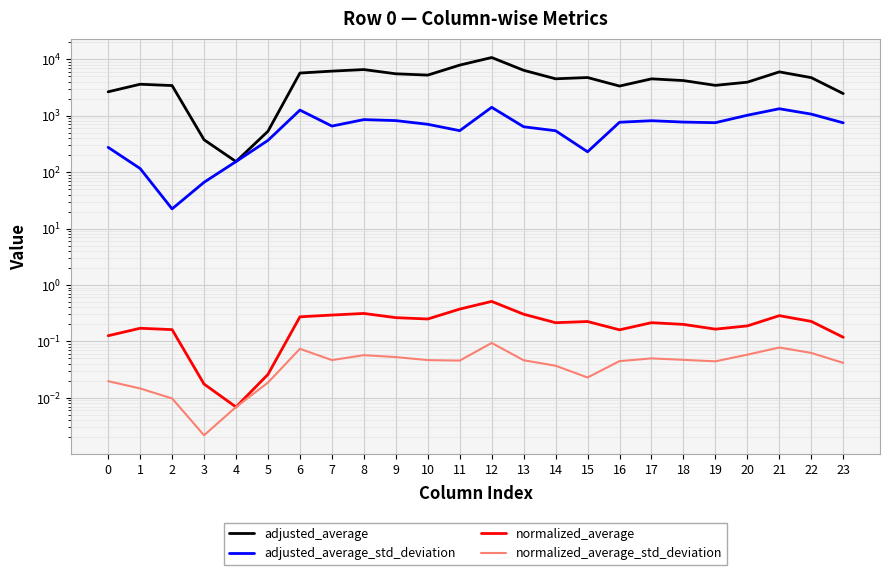

Reading right to left, transcribe all the data shown in this chart.

adjusted_average: 23=2456.5	22=4710.4	21=5959.3	20=3915.2	19=3437.5	18=4179.4	17=4484.5	16=3341.3	15=4731.9	14=4492.8	13=6359.0	12=10704.0	11=7853.4	10=5225.3	9=5513.4	8=6548.5	7=6144.6	6=5682.0	5=528.6	4=153.4	3=373.7	2=3410.6	1=3598.5	0=2643.1
adjusted_average_std_deviation: 23=745.7	22=1063.8	21=1323.9	20=1016.5	19=750.1	18=768.9	17=812.7	16=763.4	15=228.9	14=539.8	13=634.8	12=1404.2	11=541.4	10=702.3	9=816.1	8=849.9	7=653.2	6=1253.0	5=364.4	4=153.4	3=65.9	2=22.3	1=115.6	0=274.1
normalized_average: 23=0.1	22=0.2	21=0.3	20=0.2	19=0.2	18=0.2	17=0.2	16=0.2	15=0.2	14=0.2	13=0.3	12=0.5	11=0.4	10=0.2	9=0.3	8=0.3	7=0.3	6=0.3	5=0.0	4=0.0	3=0.0	2=0.2	1=0.2	0=0.1
normalized_average_std_deviation: 23=0.0	22=0.1	21=0.1	20=0.1	19=0.0	18=0.0	17=0.0	16=0.0	15=0.0	14=0.0	13=0.0	12=0.1	11=0.0	10=0.0	9=0.1	8=0.1	7=0.0	6=0.1	5=0.0	4=0.0	3=0.0	2=0.0	1=0.0	0=0.0